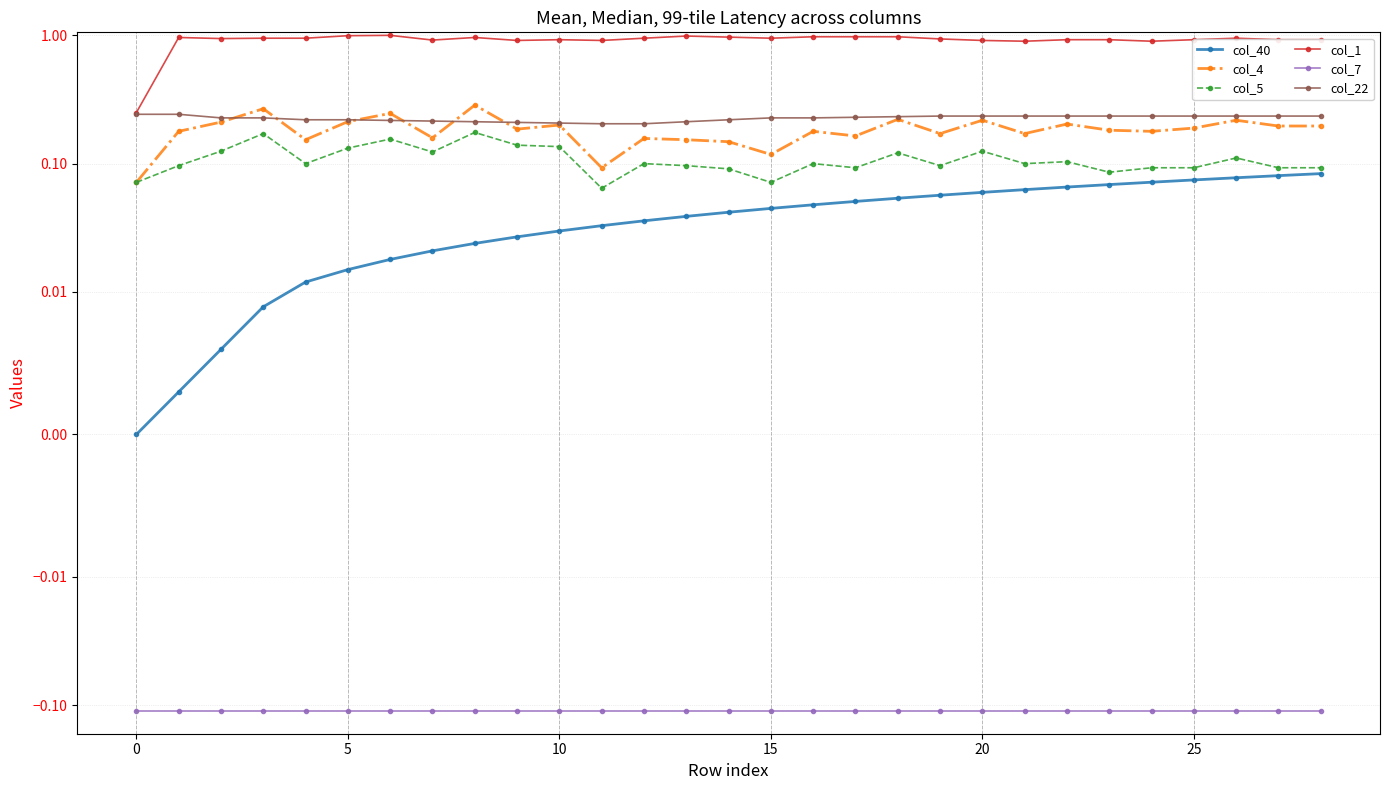

Reading left to right, transcribe all the data shown in this chart.

col_40: 0.0	0.0	0.0	0.0	0.0	0.0	0.0	0.0	0.0	0.0	0.0	0.0	0.0	0.0	0.0	0.0	0.0	0.1	0.1	0.1	0.1	0.1	0.1	0.1	0.1	0.1	0.1	0.1	0.1
col_4: 0.1	0.2	0.2	0.3	0.2	0.2	0.2	0.2	0.3	0.2	0.2	0.1	0.2	0.2	0.1	0.1	0.2	0.2	0.2	0.2	0.2	0.2	0.2	0.2	0.2	0.2	0.2	0.2	0.2
col_5: 0.1	0.1	0.1	0.2	0.1	0.1	0.2	0.1	0.2	0.1	0.1	0.1	0.1	0.1	0.1	0.1	0.1	0.1	0.1	0.1	0.1	0.1	0.1	0.1	0.1	0.1	0.1	0.1	0.1
col_1: 0.2	1.0	0.9	1.0	1.0	1.0	1.0	0.9	1.0	0.9	0.9	0.9	1.0	1.0	1.0	1.0	1.0	1.0	1.0	0.9	0.9	0.9	0.9	0.9	0.9	0.9	1.0	0.9	0.9
col_7: -0.1	-0.1	-0.1	-0.1	-0.1	-0.1	-0.1	-0.1	-0.1	-0.1	-0.1	-0.1	-0.1	-0.1	-0.1	-0.1	-0.1	-0.1	-0.1	-0.1	-0.1	-0.1	-0.1	-0.1	-0.1	-0.1	-0.1	-0.1	-0.1
col_22: 0.2	0.2	0.2	0.2	0.2	0.2	0.2	0.2	0.2	0.2	0.2	0.2	0.2	0.2	0.2	0.2	0.2	0.2	0.2	0.2	0.2	0.2	0.2	0.2	0.2	0.2	0.2	0.2	0.2